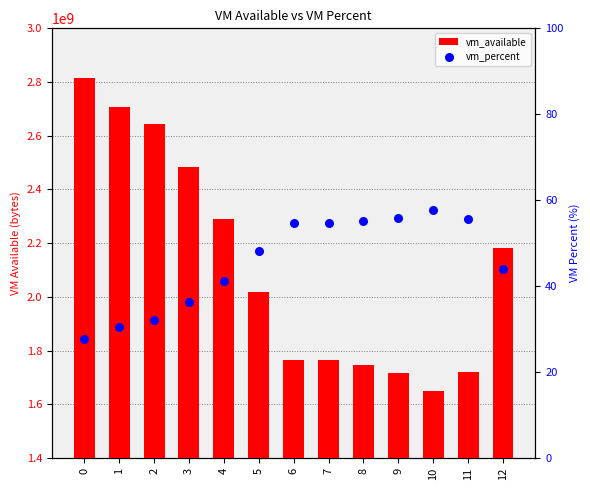

Is the value of vm_available at 11 greater than the value of vm_percent at 11?

Yes